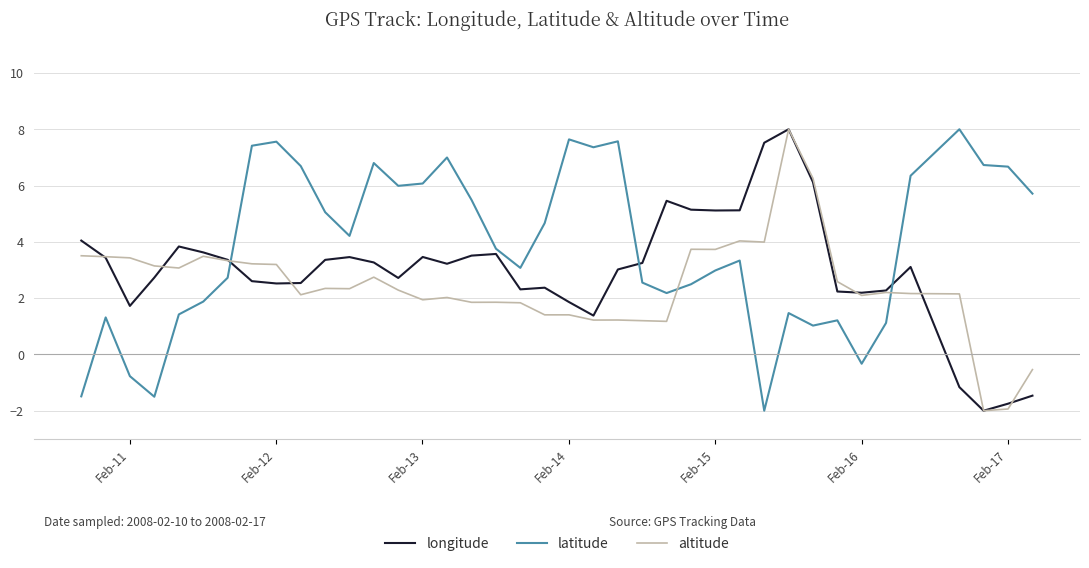

Which series has the largest total across all categories?

latitude